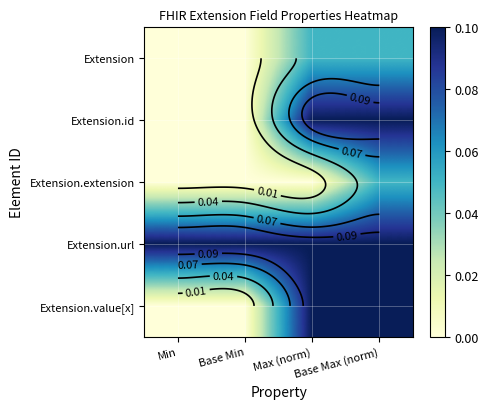

Is it true that Extension.id equals -0.0 at Base Min?

False